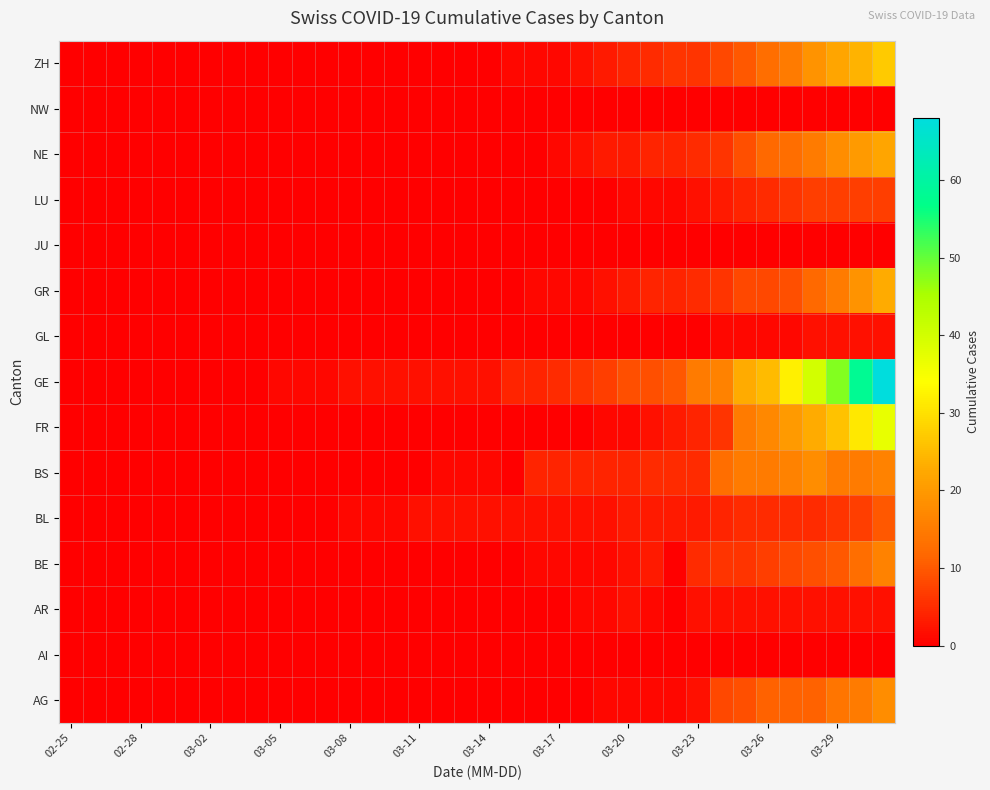

Reading left to right, extract all data points from this chart.

AG: 0	0	0	0	0	0	0	0	0	0	0	0	0	0	0	0	0	0	0	0	0	0	0	1	1	1	1	2	8	9	11	11	11	14	15	18
AI: 0	0	0	0	0	0	0	0	0	0	0	0	0	0	0	0	0	0	0	0	0	0	0	0	0	0	0	0	0	0	0	0	0	0	0	0
AR: 0	0	0	0	0	0	0	0	0	0	0	0	0	0	0	0	0	0	0	0	0	0	1	1	2	1	0	2	2	2	2	2	2	2	2	2
BE: 0	0	0	0	0	0	0	0	0	0	0	0	0	0	0	0	0	0	0	0	1	1	1	1	2	3	0	5	6	6	7	8	9	10	13	16
BL: 0	0	0	0	0	0	0	0	0	0	0	0	1	1	1	2	2	2	2	2	2	2	2	2	3	3	3	3	4	5	5	5	5	6	7	10
BS: 0	0	0	0	0	0	0	0	0	0	0	0	0	0	0	0	1	1	1	0	4	4	4	4	4	5	5	5	13	15	15	16	18	15	15	16
FR: 0	0	0	0	0	0	0	0	0	0	0	0	0	0	0	0	0	0	0	0	0	0	0	1	1	2	3	4	6	15	17	20	23	26	31	37
GE: 0	0	0	0	0	0	0	0	0	1	1	1	2	2	2	2	2	2	2	4	4	5	6	7	9	9	10	15	16	23	25	32	40	48	58	68
GL: 0	0	0	0	0	0	0	0	0	0	0	0	0	0	0	0	0	0	0	0	0	0	0	0	0	0	0	0	1	1	1	1	2	2	2	2
GR: 0	0	0	0	0	0	0	0	0	0	0	0	0	0	0	0	0	0	0	0	1	1	1	2	3	4	4	5	6	8	8	9	12	15	19	23
JU: 0	0	0	0	0	0	0	0	0	0	0	0	0	0	0	0	0	0	0	0	0	0	0	0	0	0	0	0	0	0	0	0	0	0	0	0
LU: 0	0	0	0	0	0	0	0	0	0	0	0	0	0	0	0	0	0	0	0	0	0	0	0	1	1	1	2	3	4	5	6	7	7	7	7
NE: 0	0	0	0	0	0	0	0	0	0	0	0	0	0	0	0	0	0	0	0	0	1	2	3	3	4	4	5	6	9	12	13	15	18	20	22
NW: 0	0	0	0	0	0	0	0	0	0	0	0	0	0	0	0	0	0	0	0	0	0	0	0	0	0	0	0	0	0	0	0	0	0	0	0
ZH: 0	0	0	0	0	0	0	0	0	0	0	0	0	0	0	0	0	0	0	1	1	1	2	3	4	5	6	6	8	10	13	15	19	22	24	27